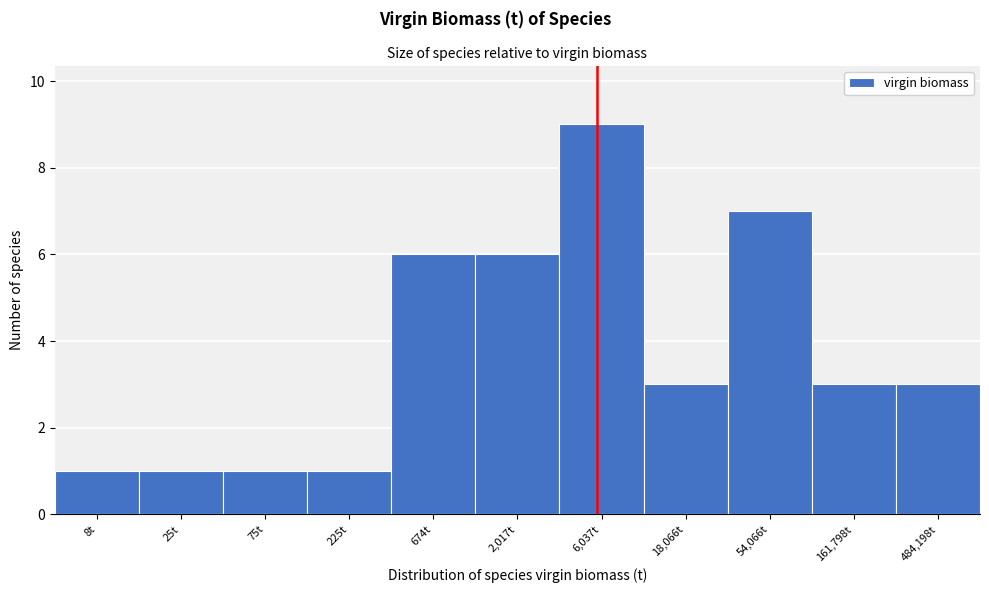

Reading left to right, extract all data points from this chart.

8t=1	25t=1	75t=1	225t=1	674t=6	2,017t=6	6,037t=9	18,066t=3	54,066t=7	161,798t=3	484,198t=3